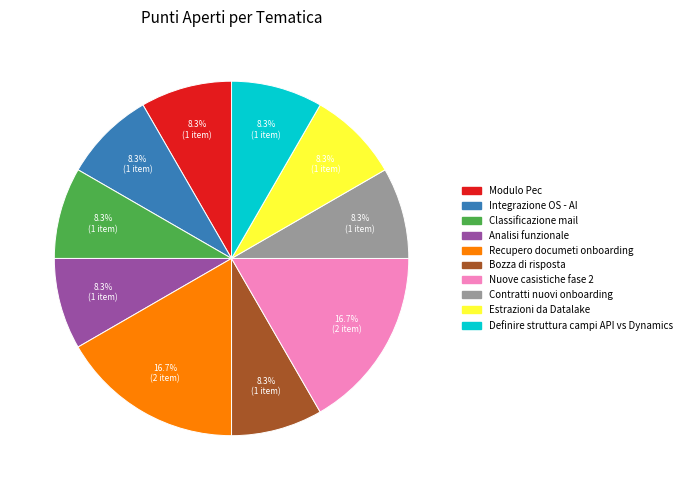

Approximately how many times larger is the value at Bozza di risposta compared to Analisi funzionale?

1.0